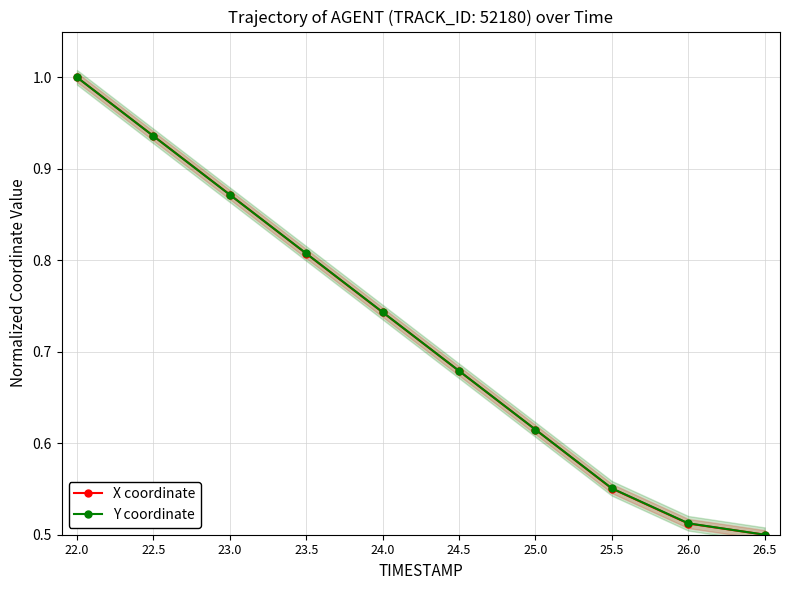

Reading right to left, transcribe all the data shown in this chart.

X coordinate: 0.5	0.5	0.6	0.6	0.7	0.7	0.8	0.9	0.9	1.0
Y coordinate: 0.5	0.5	0.6	0.6	0.7	0.7	0.8	0.9	0.9	1.0